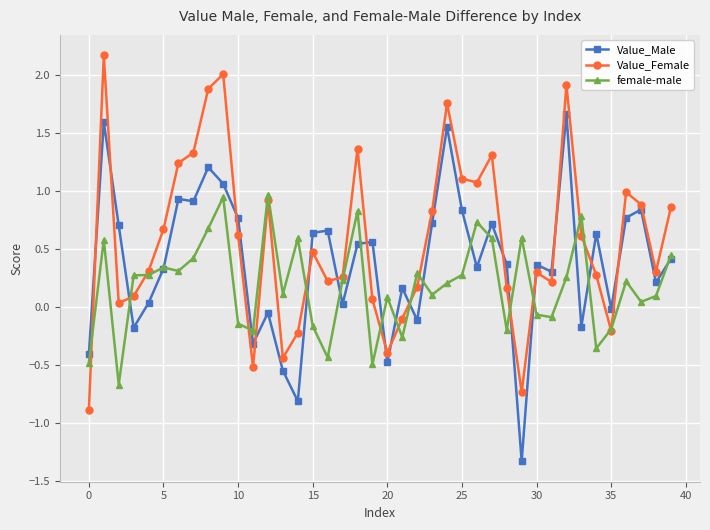

What are all the series names shown in the legend?

Value_Male, Value_Female, female-male